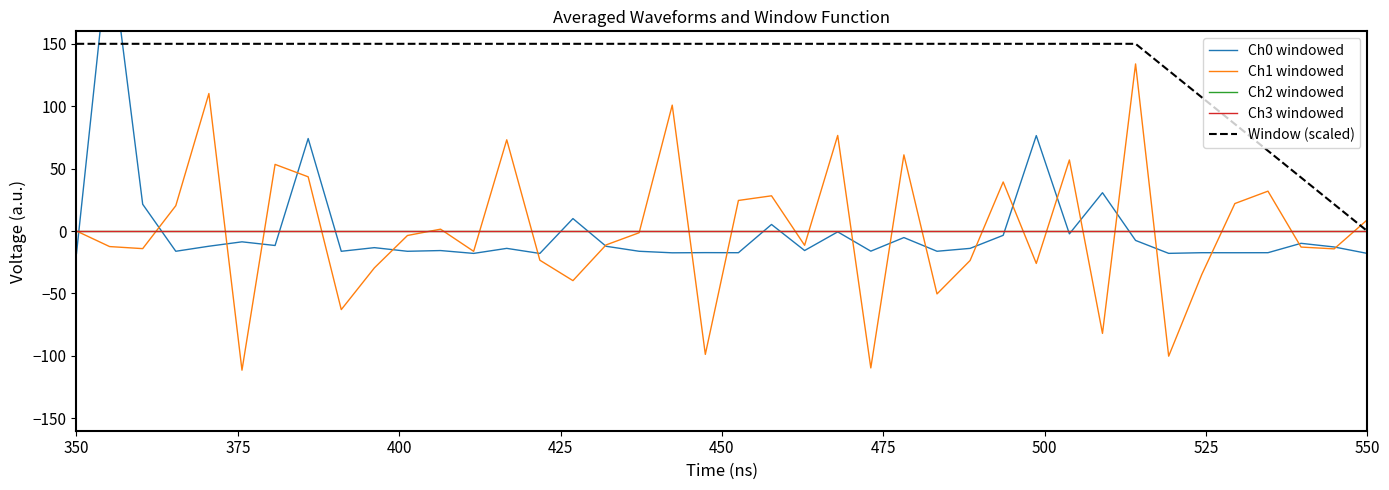

What is the label of the 40th point from the left?

550